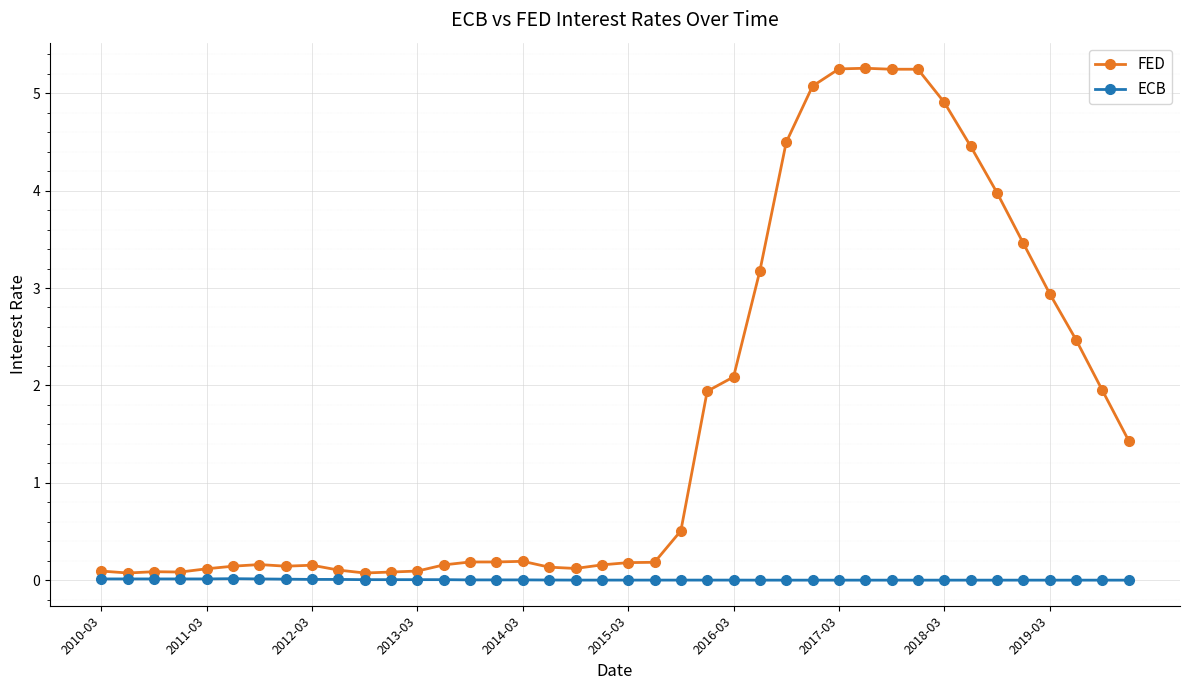

List the series in order of their peak value, highest first.

FED, ECB